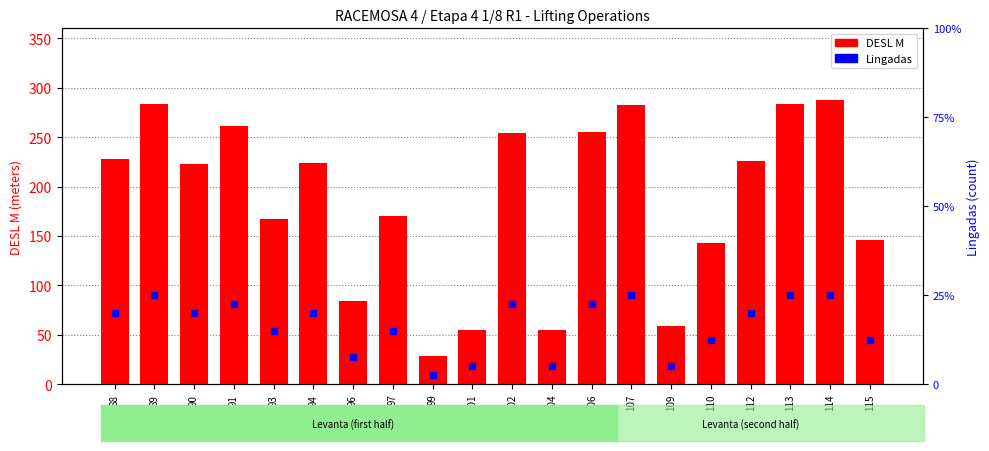

What is the total value across all series at 112?

234